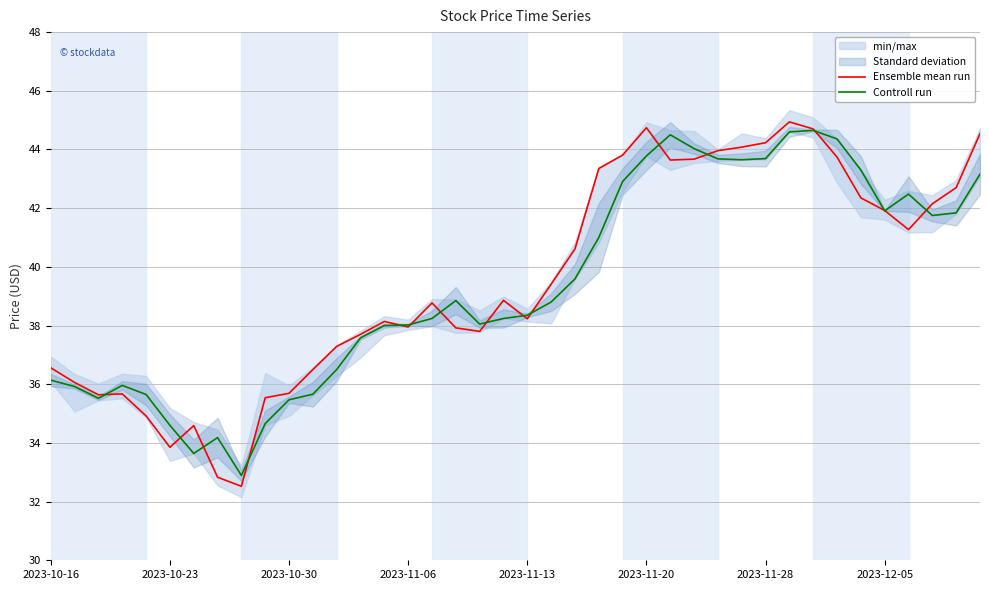

How many categories are shown in the chart?

40